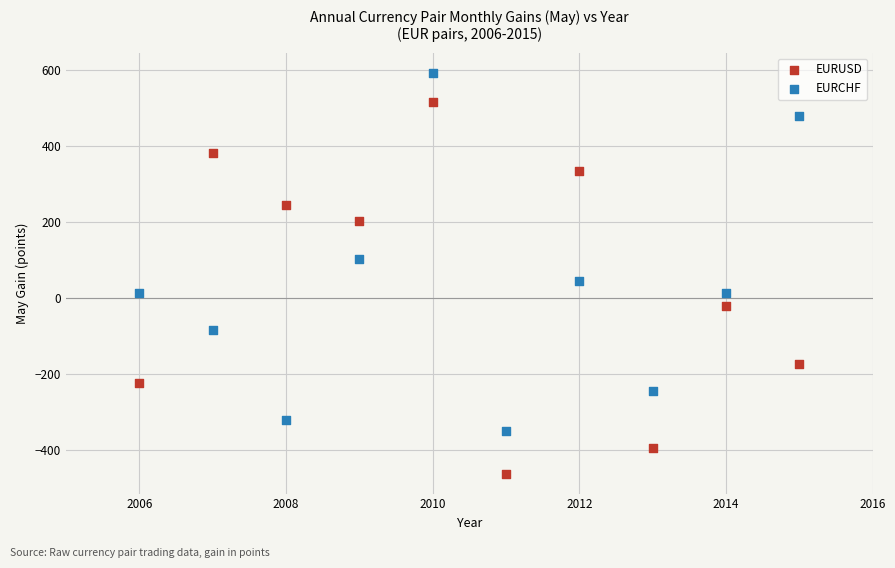

Which series has the largest Y range (max minus min)?

EURUSD